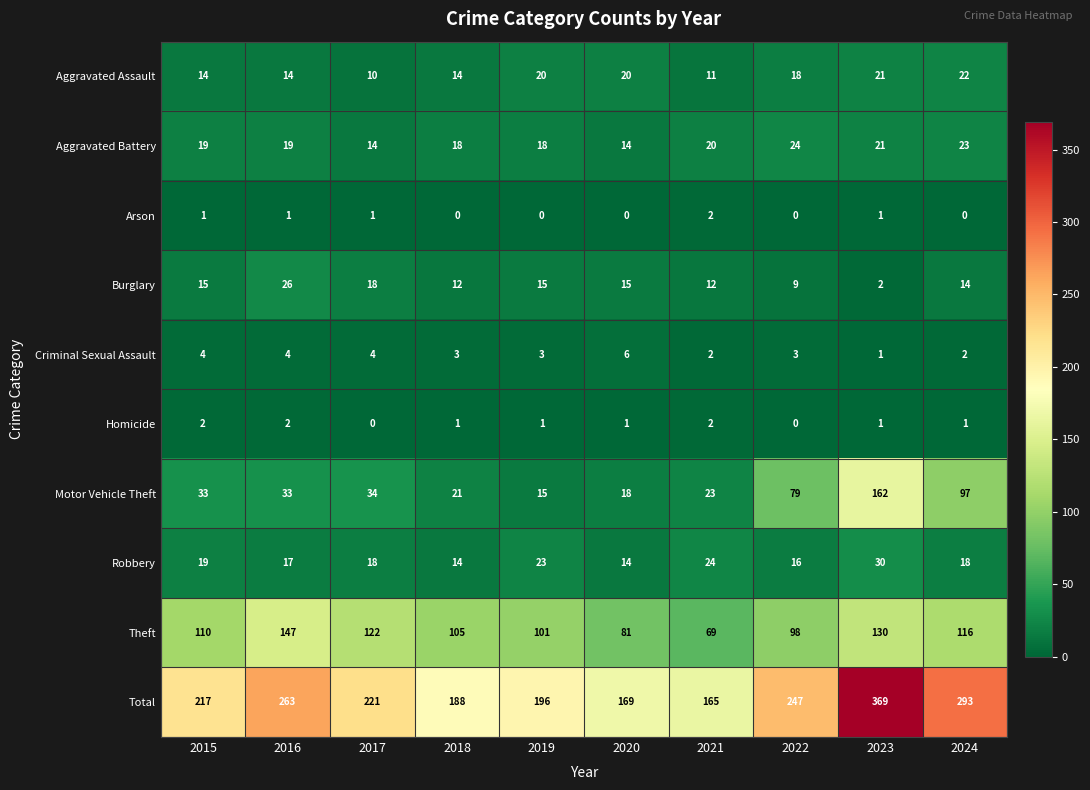

At how many categories does at least one series exceed 182?

8